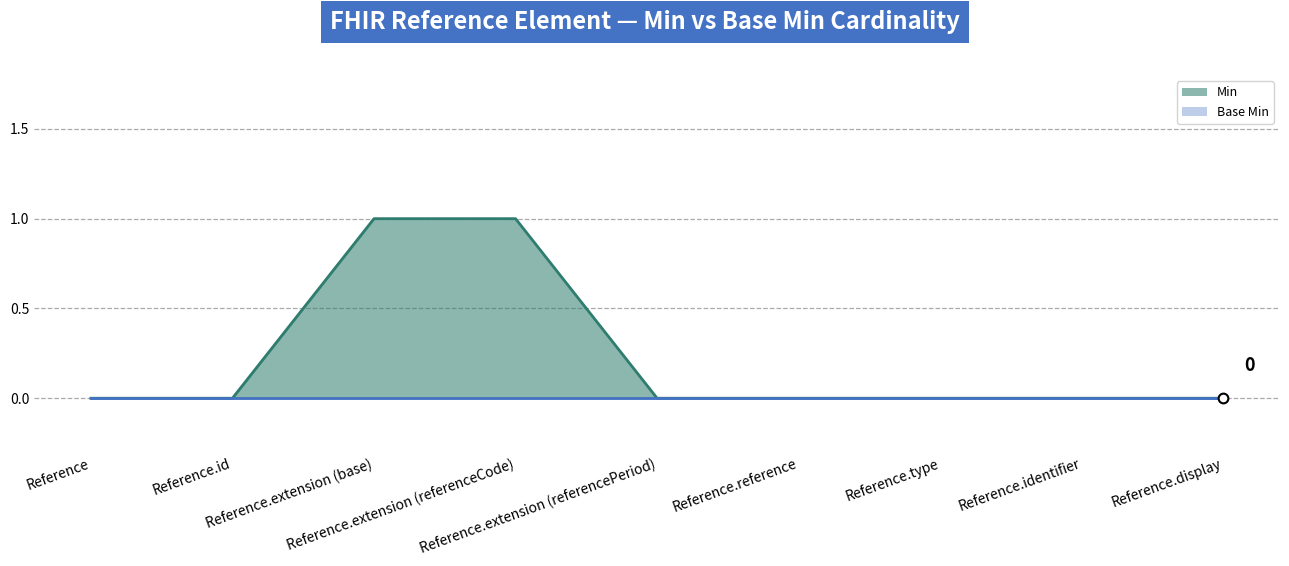

How many values exceed 0?

2